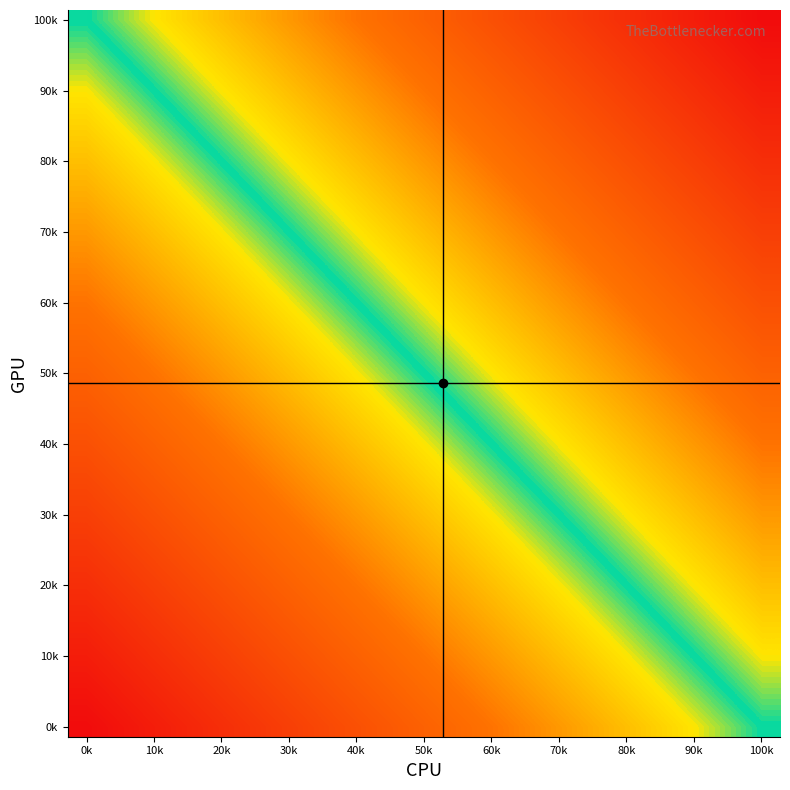

Which label corresponds to the largest value in the chart?

0k